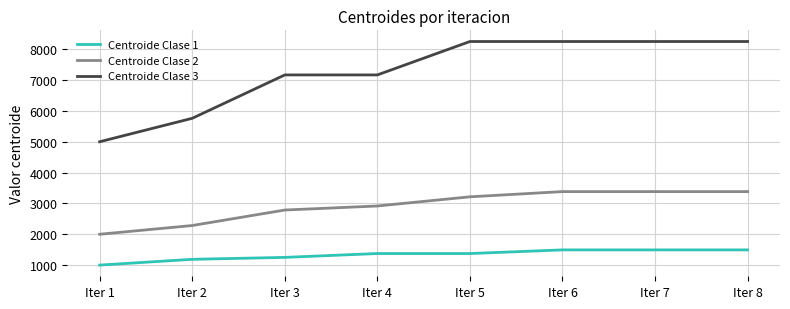

What is the sum of all Centroide Clase 2 values?

23350.0